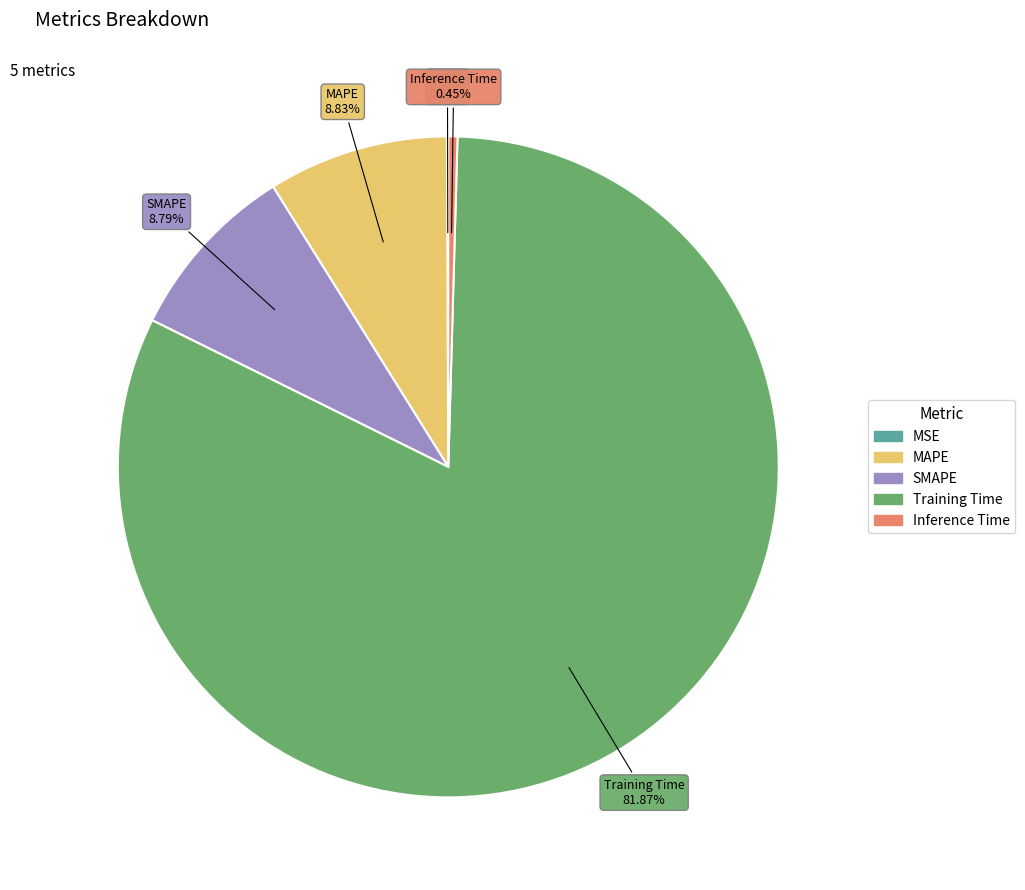

To the nearest percent, what is the average slice percentage?

20%